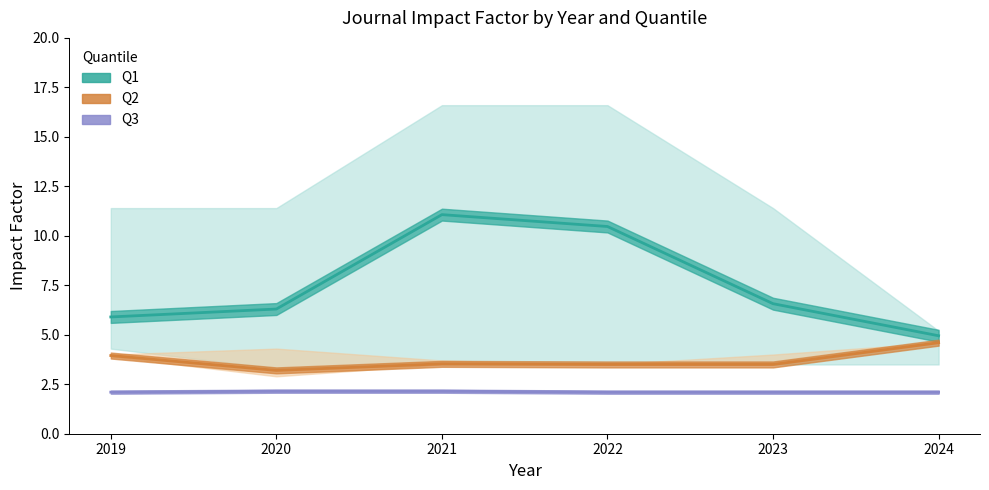

At 2022, list the series in order from largest to smallest.

Q1, Q2, Q3